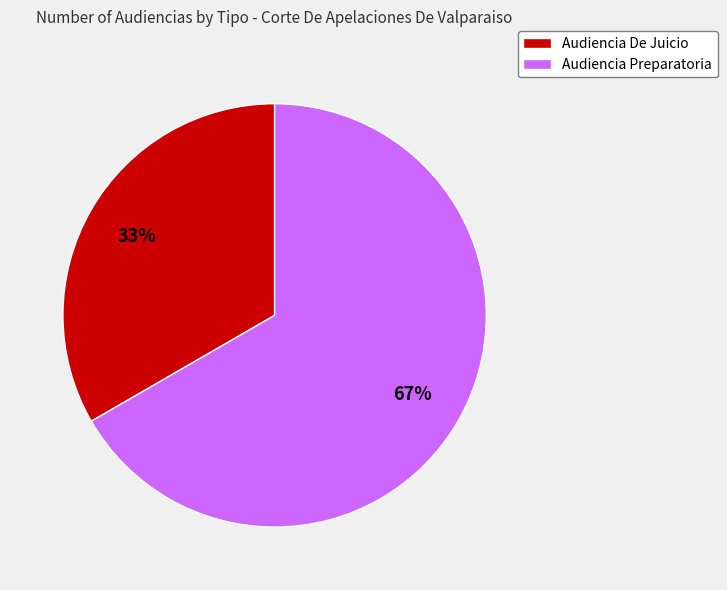

Combined, do Audiencia Preparatoria and Audiencia De Juicio account for over 50%?

Yes